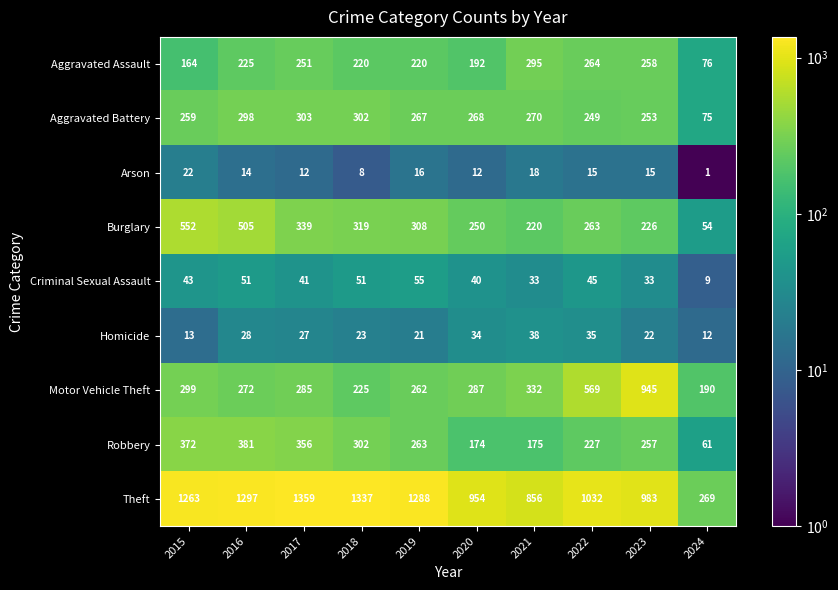

List the series in order of their peak value, lowest first.

Arson, Homicide, Criminal Sexual Assault, Aggravated Assault, Aggravated Battery, Robbery, Burglary, Motor Vehicle Theft, Theft